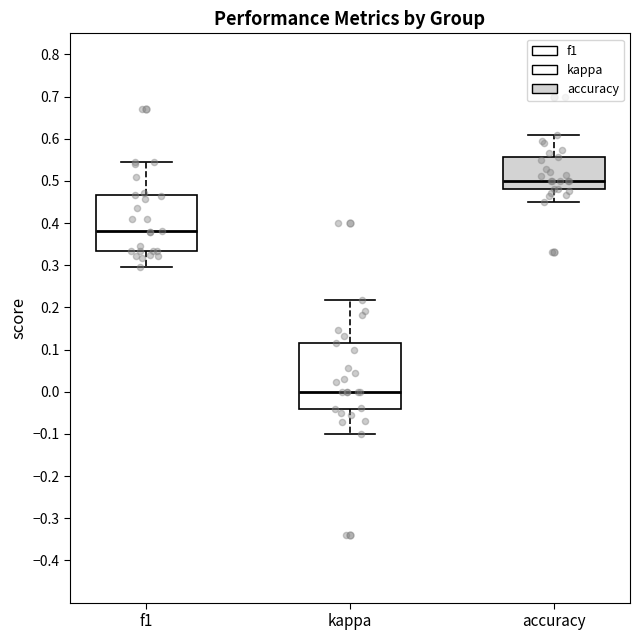

Which box is the tallest, from its lower edge to its upper edge?

kappa